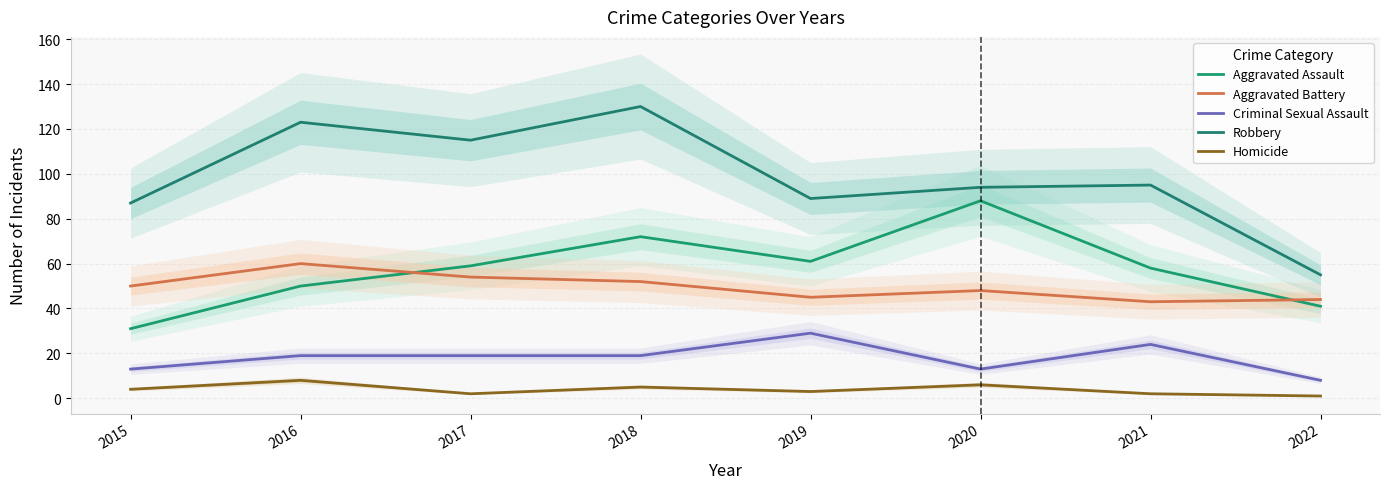

Reading left to right, transcribe all the data shown in this chart.

Aggravated Assault: 31	50	59	72	61	88	58	41
Aggravated Battery: 50	60	54	52	45	48	43	44
Criminal Sexual Assault: 13	19	19	19	29	13	24	8
Robbery: 87	123	115	130	89	94	95	55
Homicide: 4	8	2	5	3	6	2	1